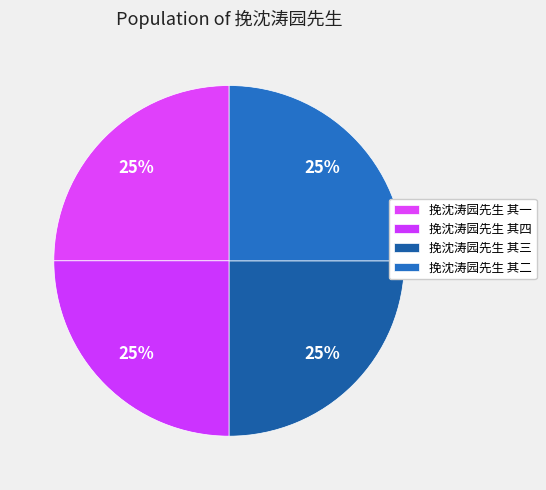

Combined, do 挽沈涛园先生 其一 and 挽沈涛园先生 其二 account for over 50%?

No